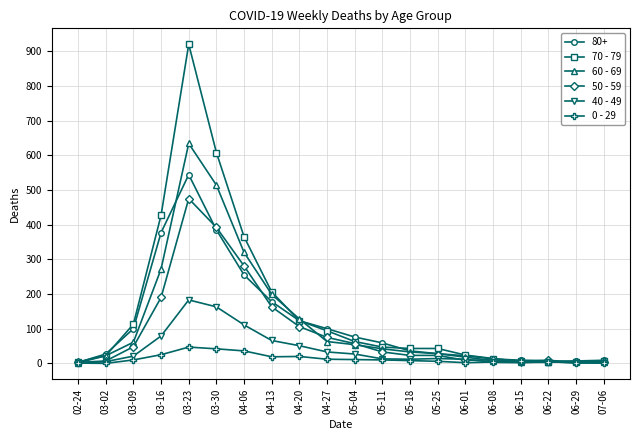

Does the chart display data point markers on the line(s)?

Yes